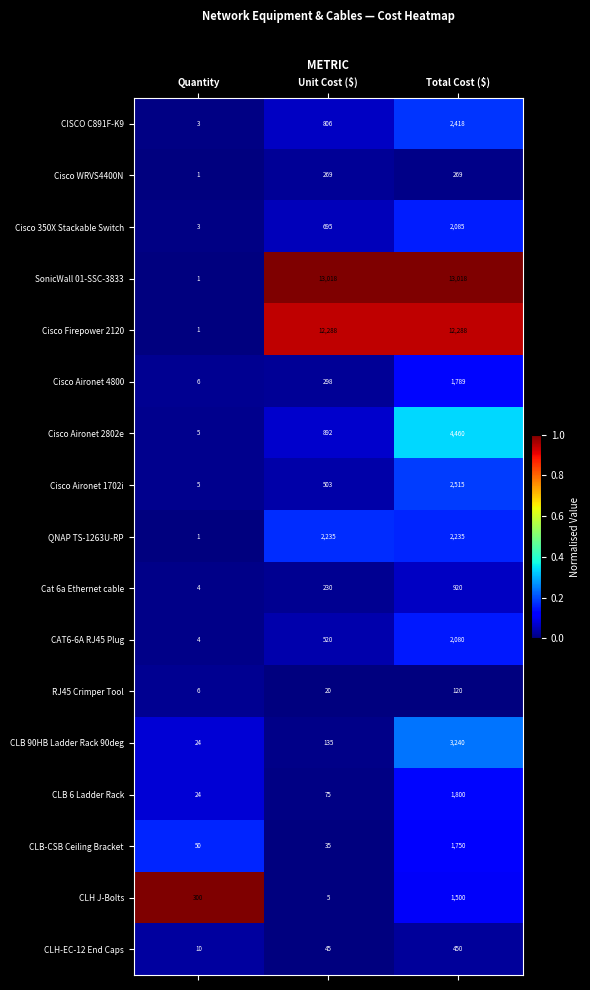

What is the average value of the CLB 6 Ladder Rack series?

633